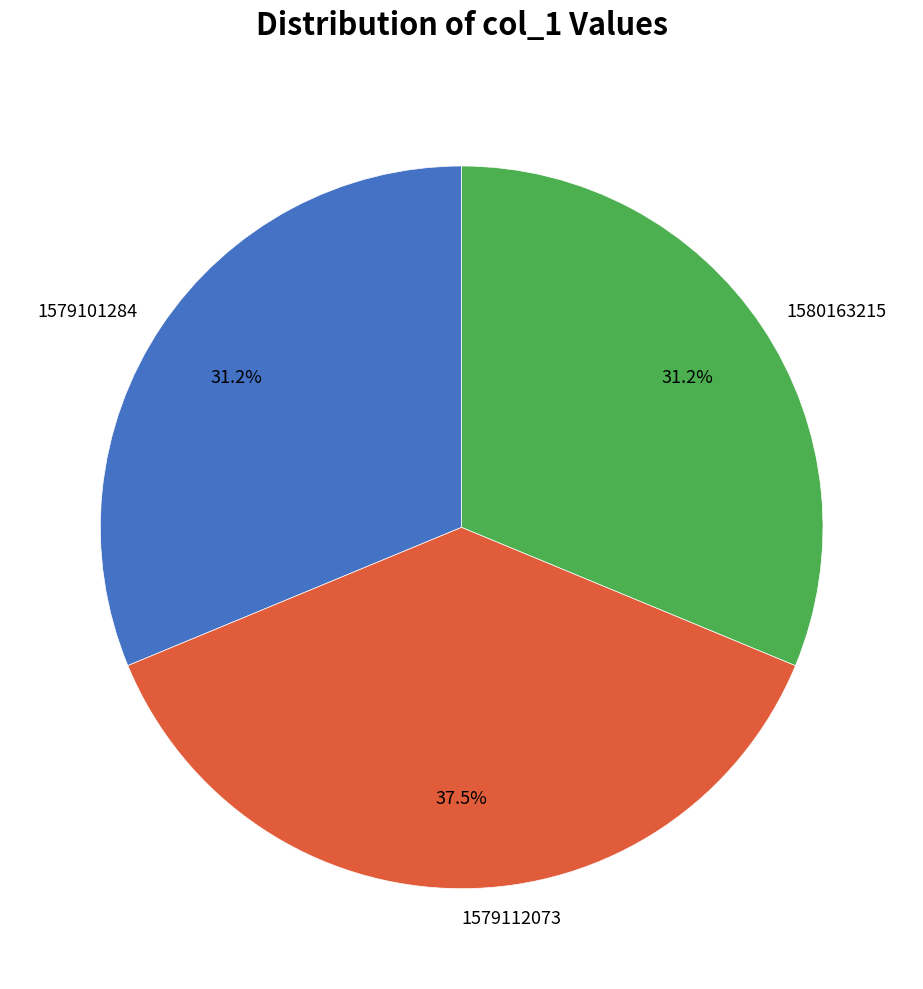

Is there any slice that represents more than half of the pie?

No